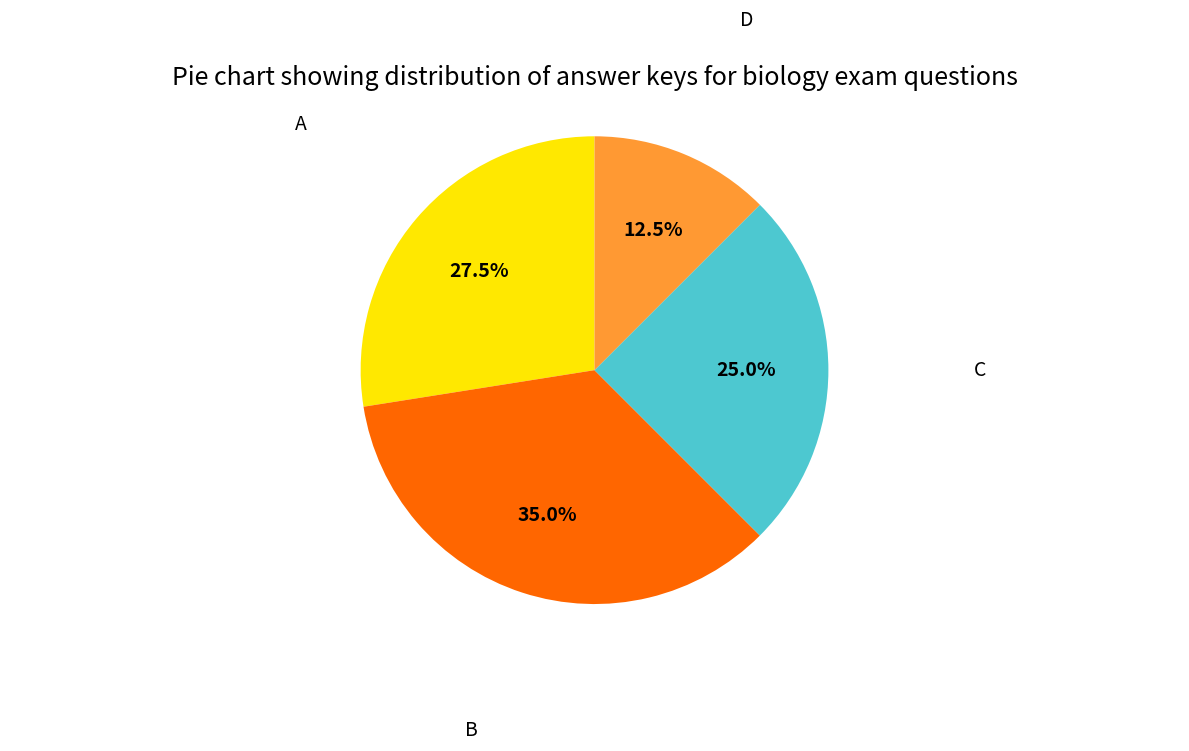

Is there any slice that represents more than half of the pie?

No